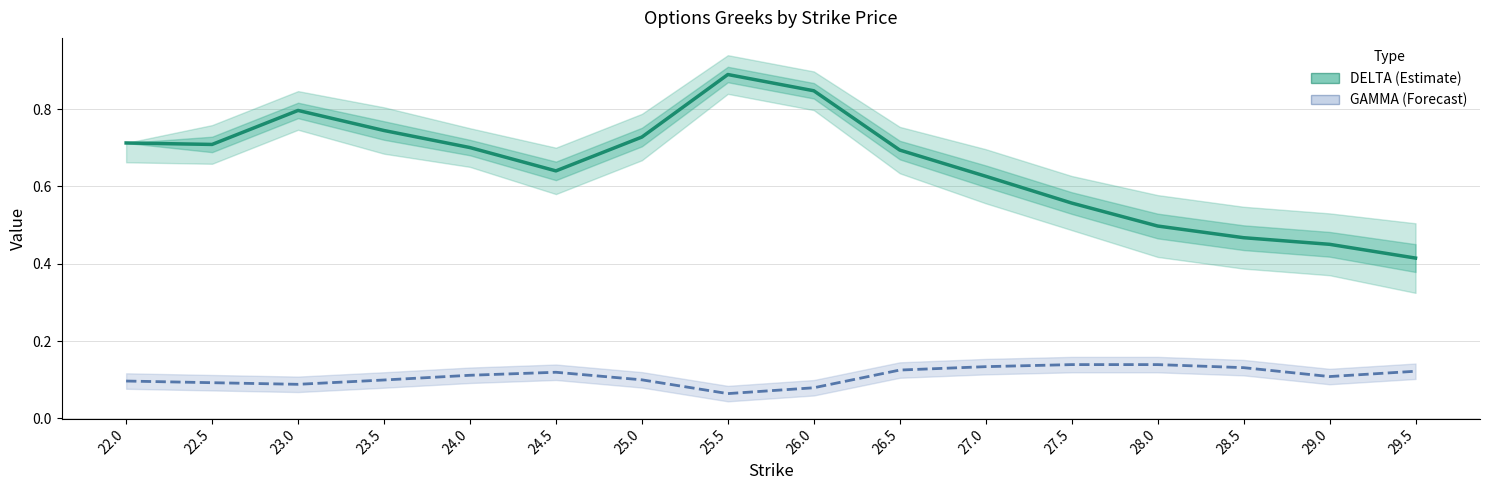

The DELTA (Estimate) series shows 0.2 at 22.5. True or false?

False